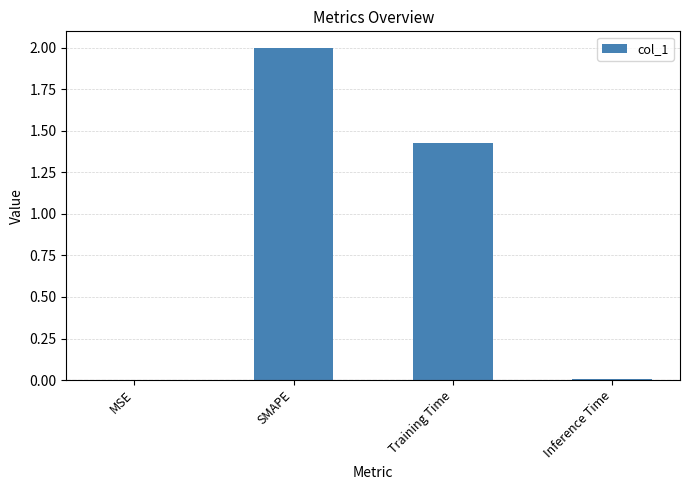

Where is the data nearest to the value 1?

Training Time